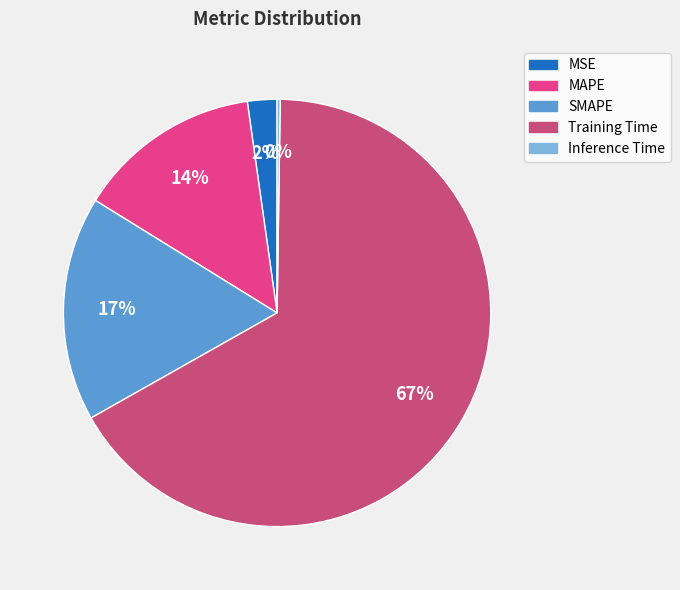

Does Training Time represent more than half of the total?

Yes